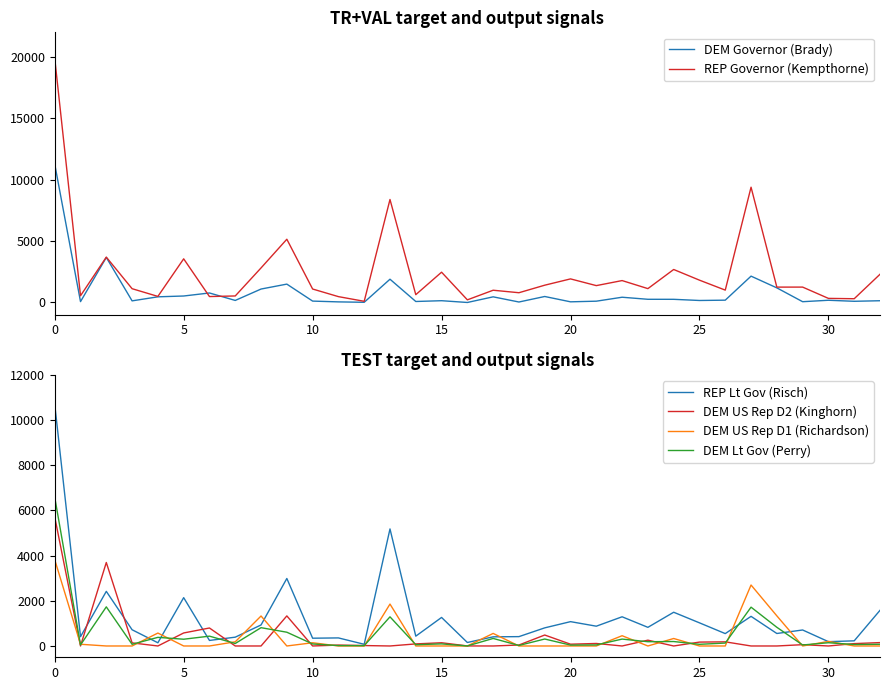

What are all the series names shown in the legend?

DEM Governor (Brady), REP Governor (Kempthorne), REP Lt Gov (Risch), DEM US Rep D2 (Kinghorn), DEM US Rep D1 (Richardson), DEM Lt Gov (Perry)